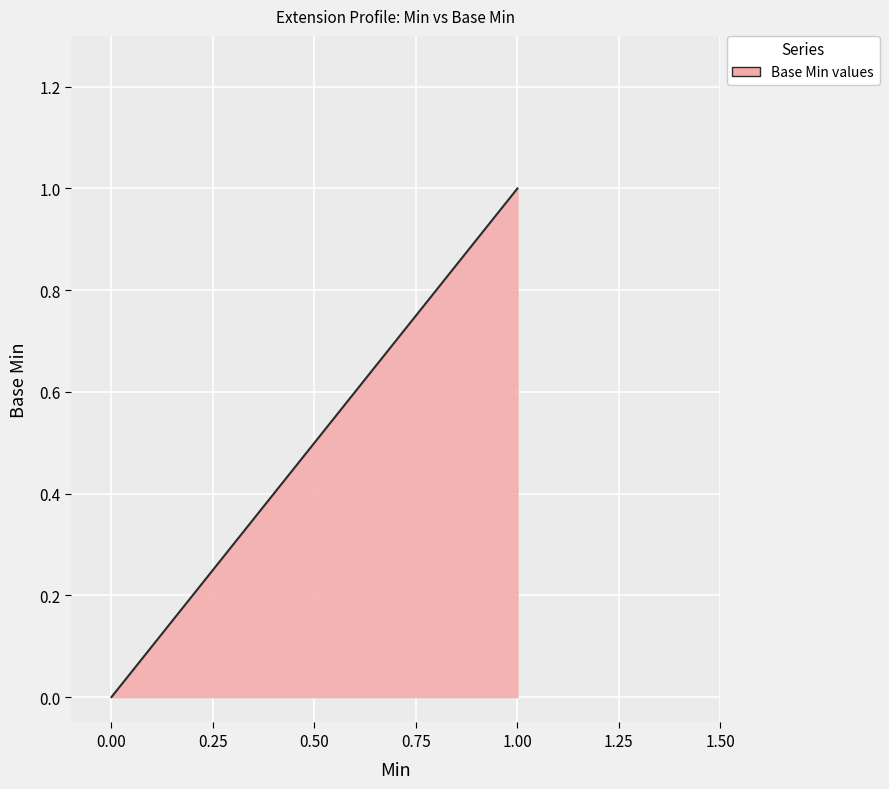

Does the chart display data point markers on the line(s)?

No